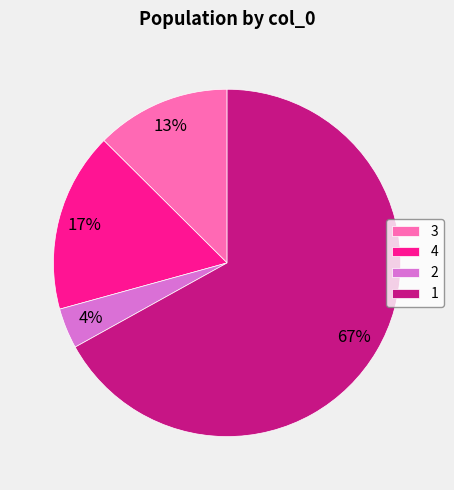

Do 3 and 1 together represent more than half of the pie?

Yes